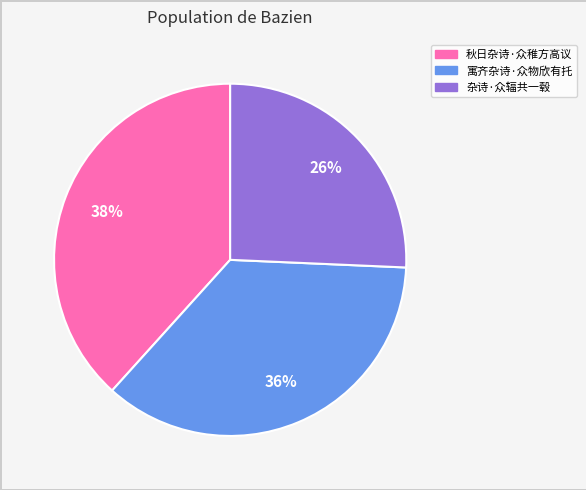

Is it true that 秋日杂诗·众稚方高议 is 28% of the pie?

False